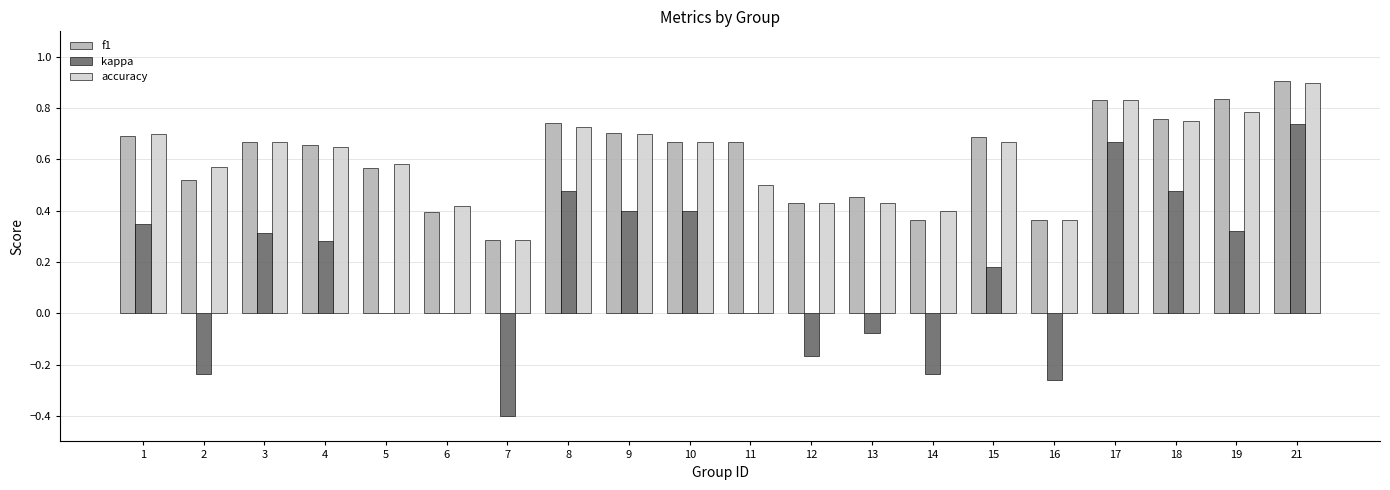

What is the sum of all accuracy values?

12.0